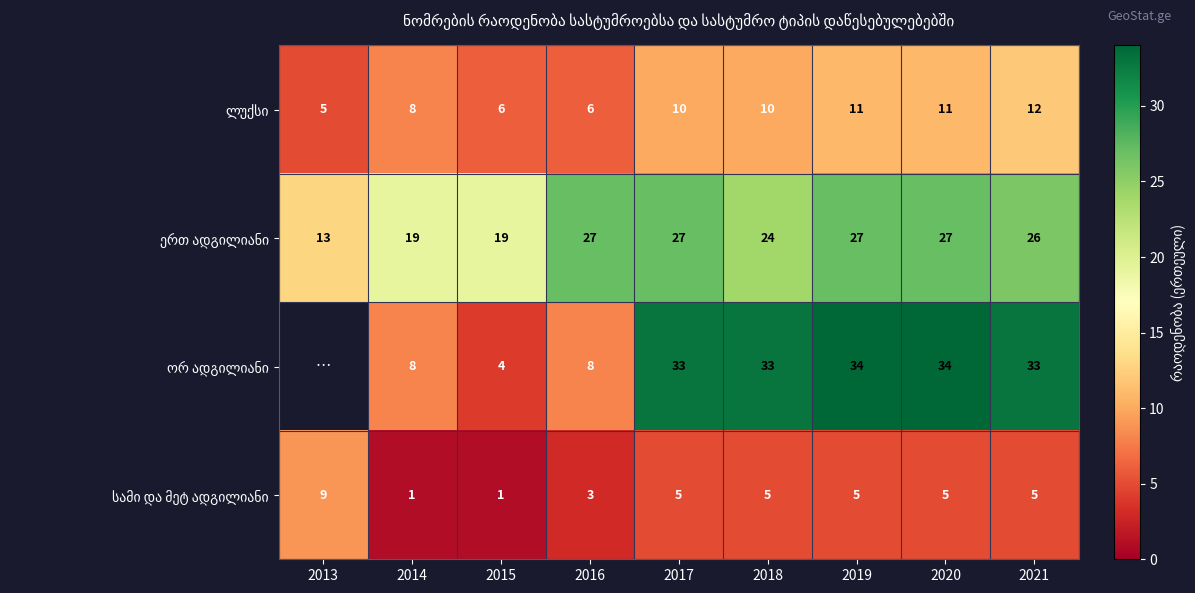

What is the spread (max minus min) of values at 2020?

29